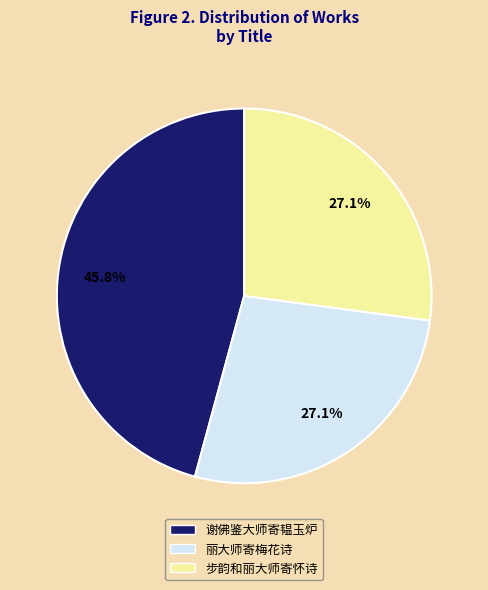

To the nearest percent, what percentage of the pie is 谢佛鉴大师寄韫玉炉?

46%